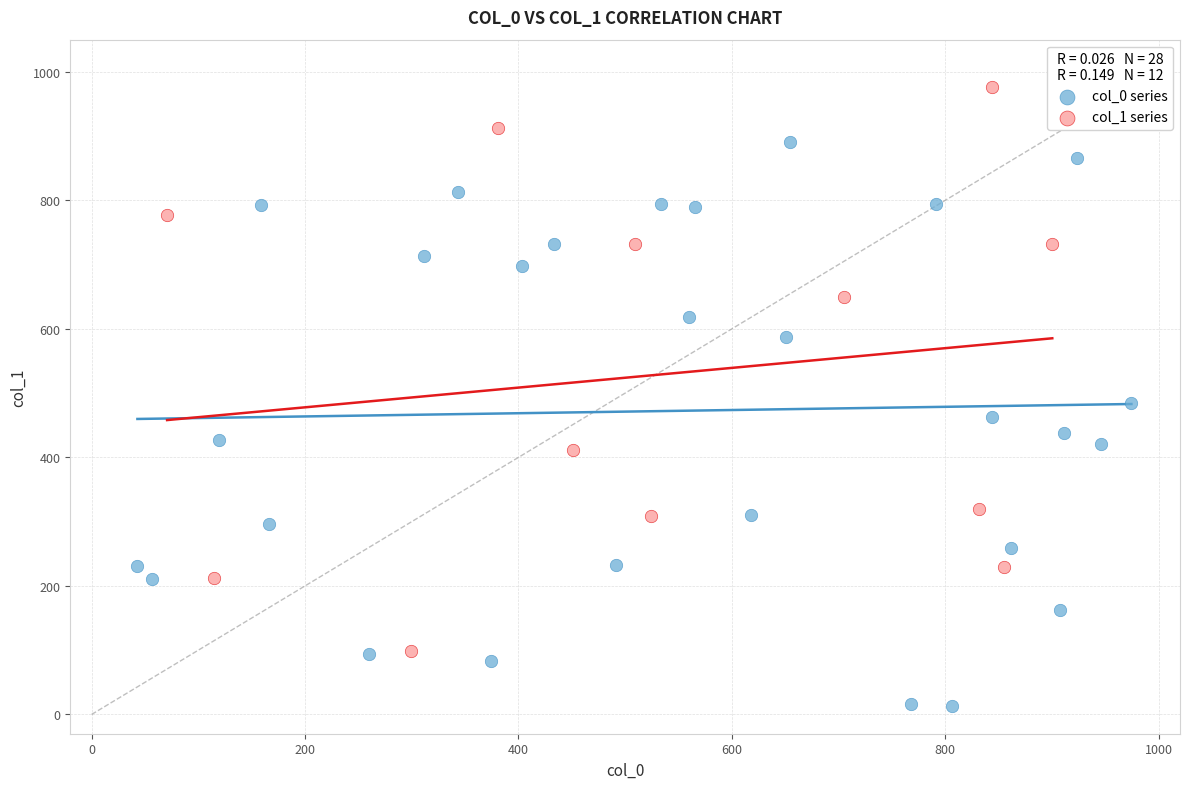

What are all the series names shown in the legend?

col_0 series, col_1 series